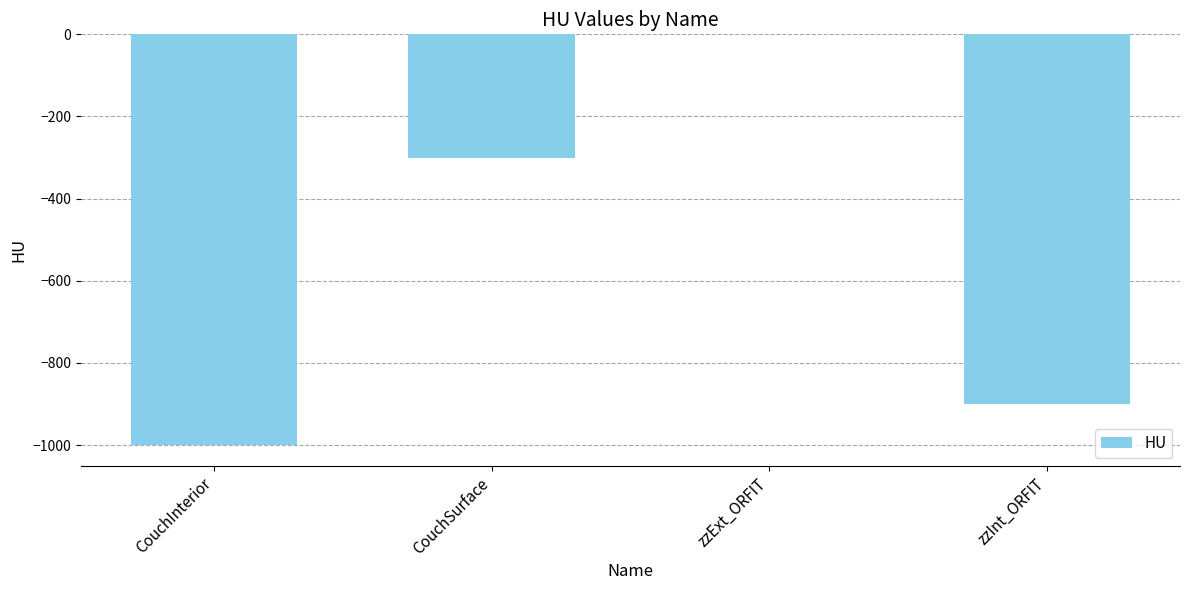

Reading left to right, list all the values displayed in this chart.

-1000	-300	0	-900